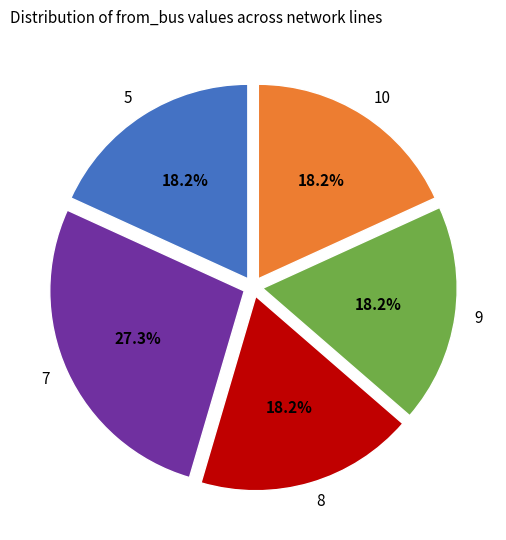

Which slice is the largest?

7